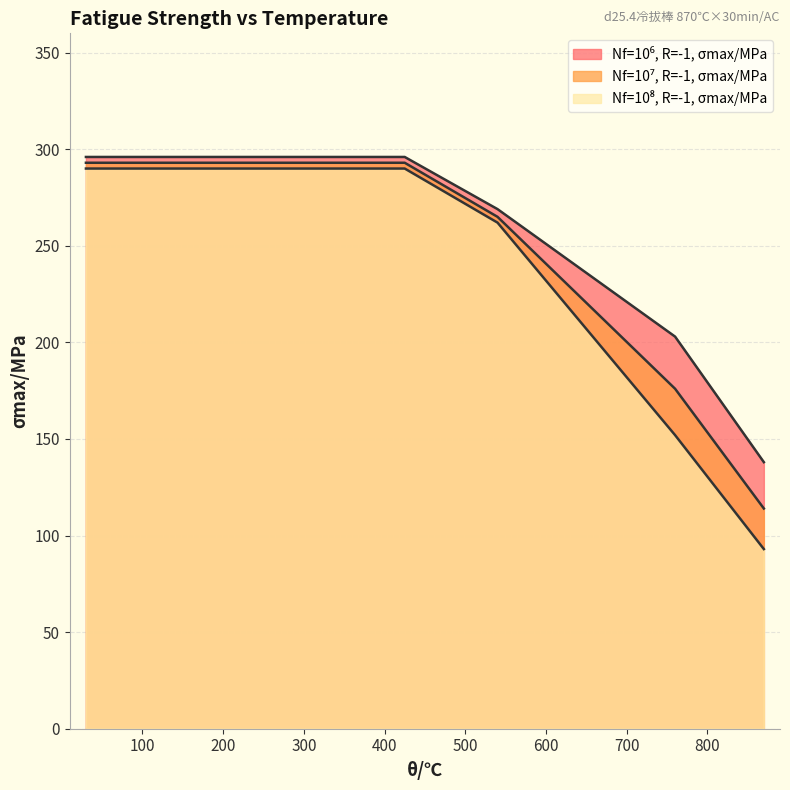

Between 425 and 30, which is larger?

425